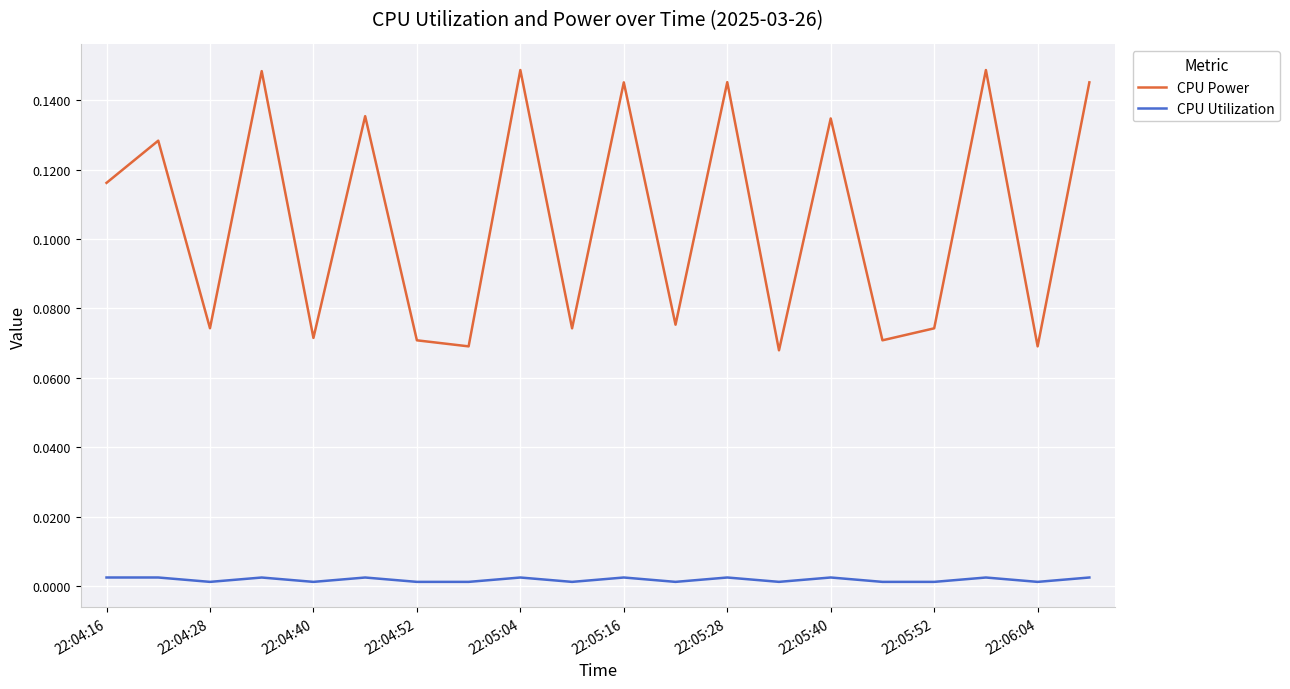

List the series in order of their overall mean, highest first.

CPU Power, CPU Utilization